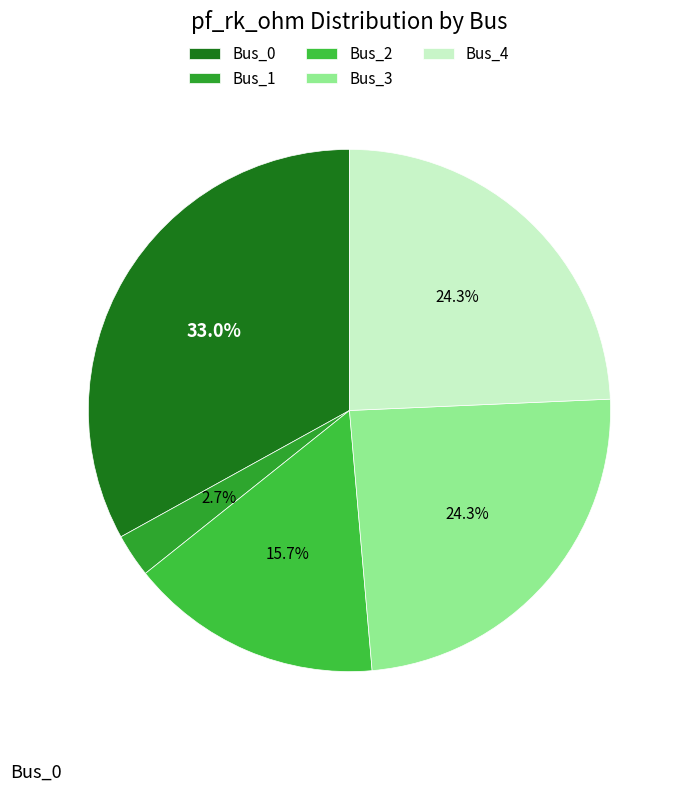

Is it true that Bus_3 is 36% of the pie?

False